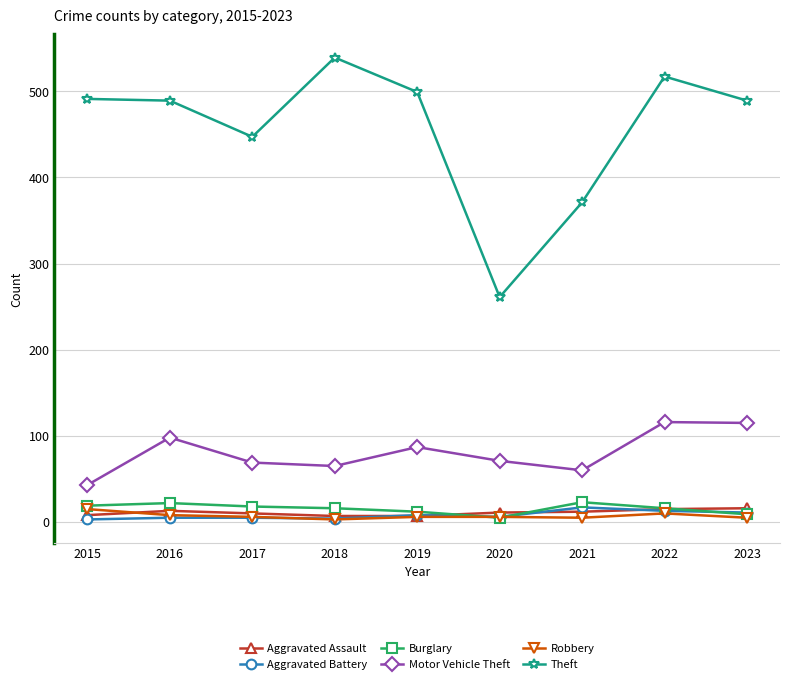

Where is Theft nearest to the value 400?

2021